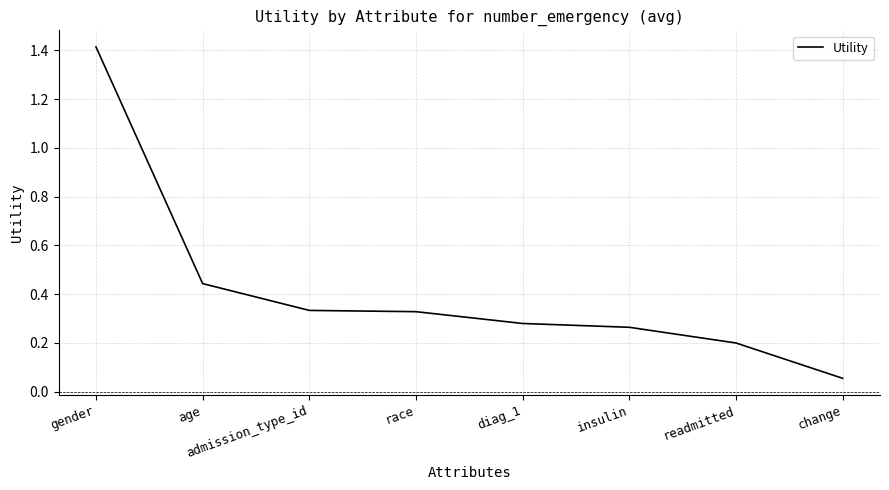

What is the change in value from admission_type_id to diag_1?

-0.1